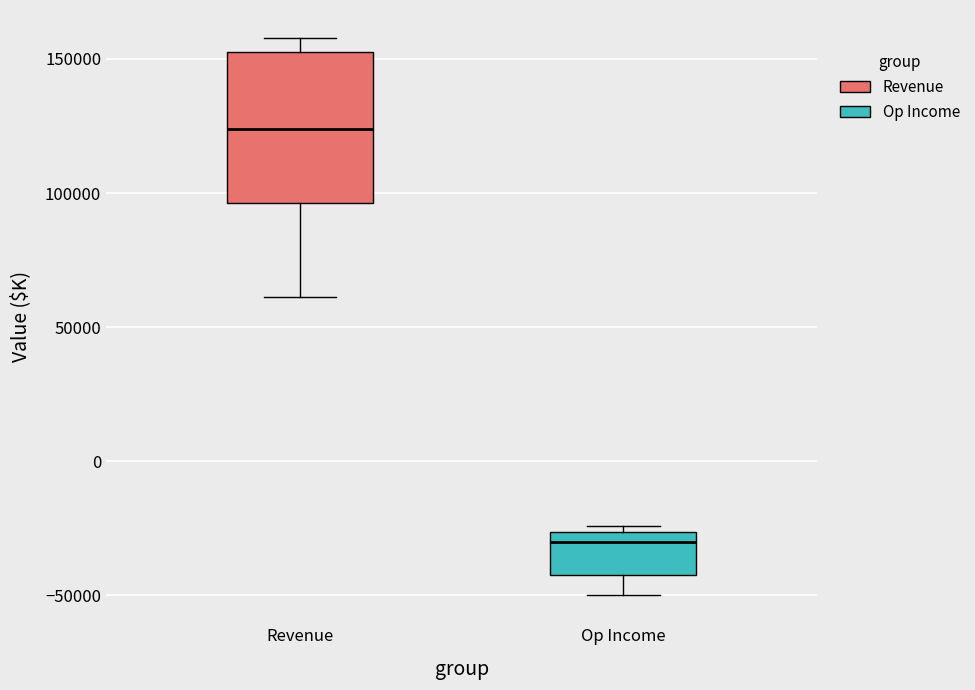

Which box's median line is the highest?

Revenue